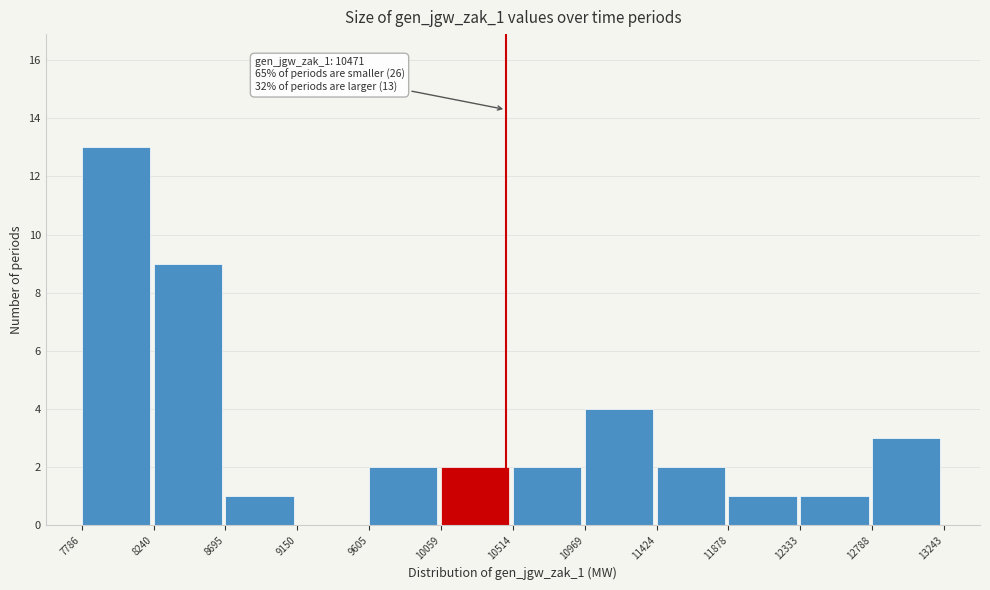

Over which range of the x-axis is the bar tallest?

7786 to 8240